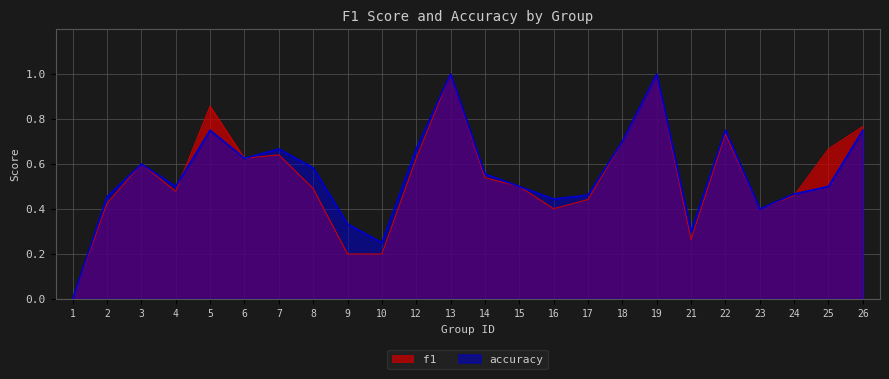

At how many categories does at least one series exceed 0?

23